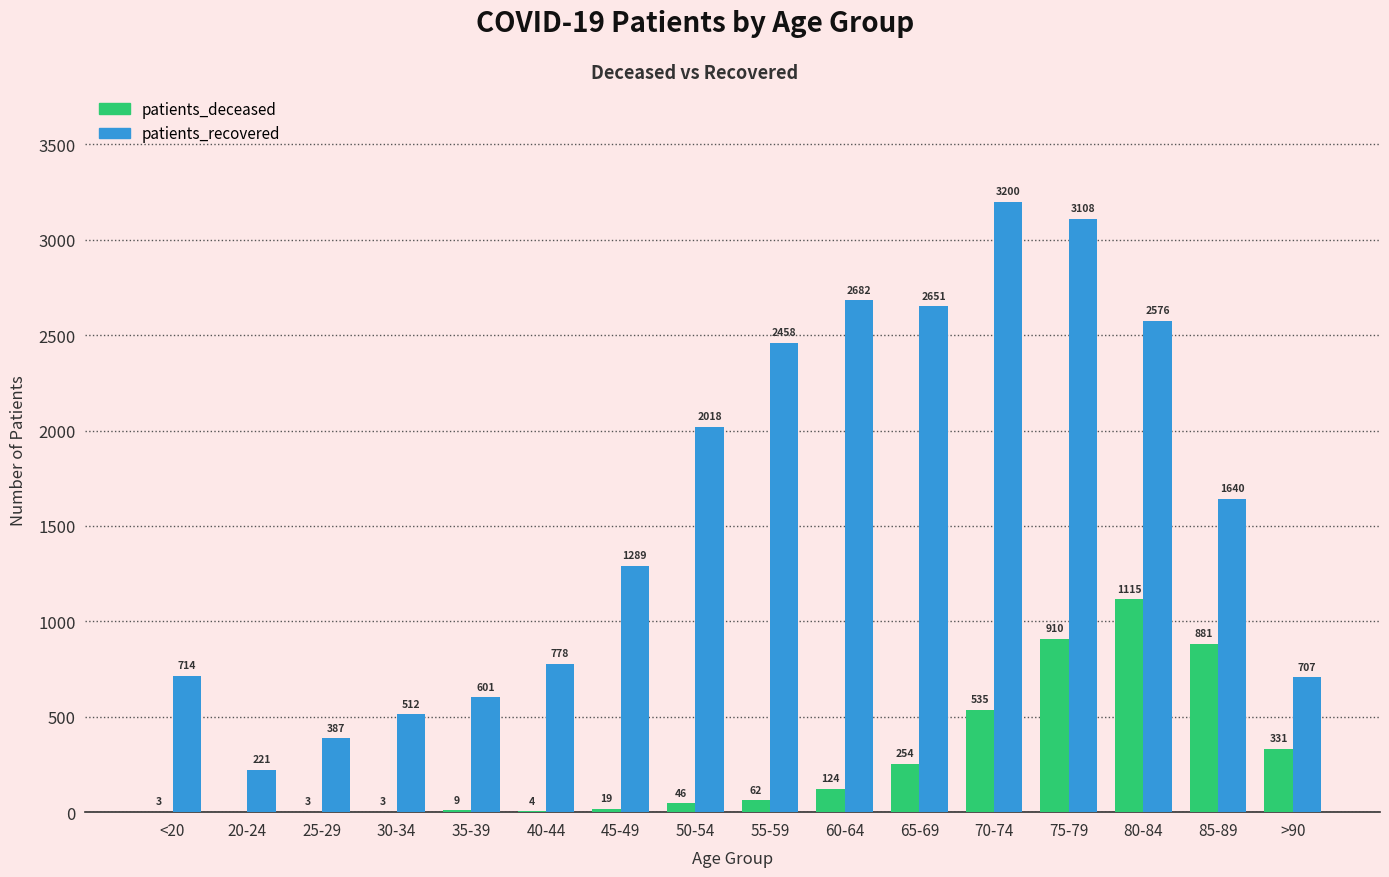

Reading left to right, list all the values displayed in this chart.

patients_deceased: <20=3	20-24=0	25-29=3	30-34=3	35-39=9	40-44=4	45-49=19	50-54=46	55-59=62	60-64=124	65-69=254	70-74=535	75-79=910	80-84=1115	85-89=881	>90=331
patients_recovered: <20=714	20-24=221	25-29=387	30-34=512	35-39=601	40-44=778	45-49=1289	50-54=2018	55-59=2458	60-64=2682	65-69=2651	70-74=3200	75-79=3108	80-84=2576	85-89=1640	>90=707